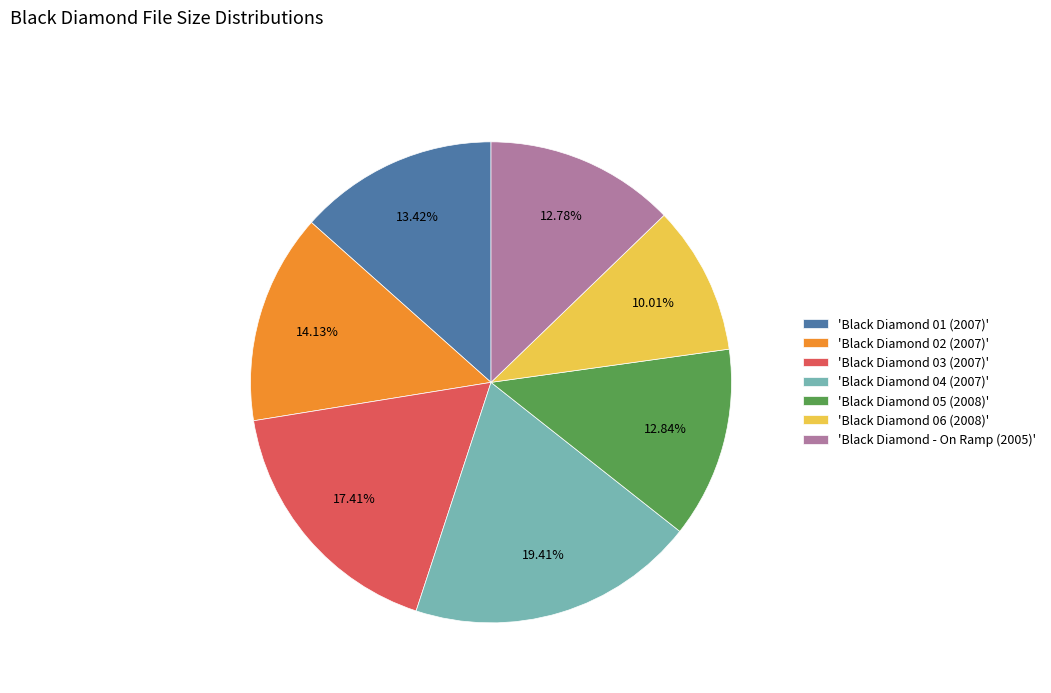

Between 'Black Diamond 03 (2007)' and 'Black Diamond 06 (2008)', which is larger?

'Black Diamond 03 (2007)'